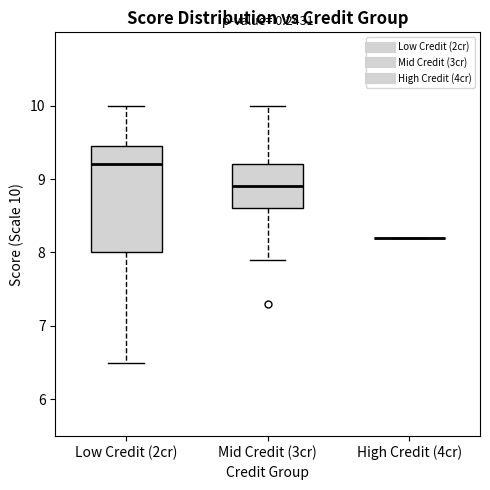

Where is the lower edge of the box for Low Credit (2cr) on the y-axis? The values are not printed on the chart, so give them approximately, as read against the axis.

8.0